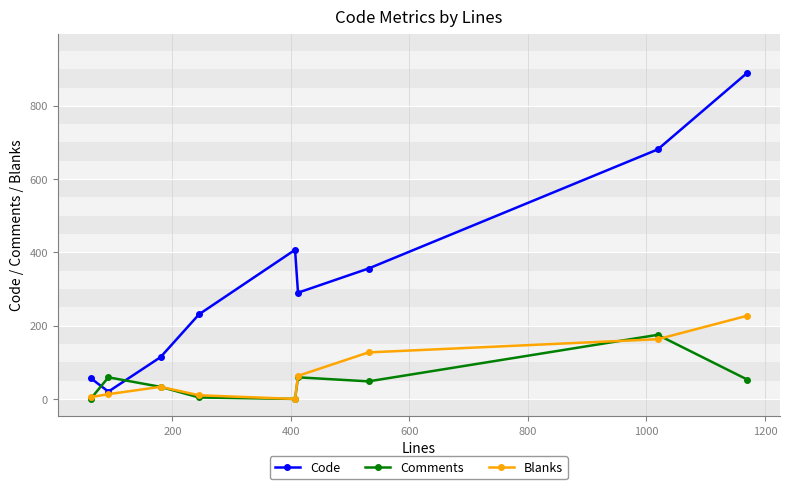

True or false: Comments has more than 0 interior local peaks.

True